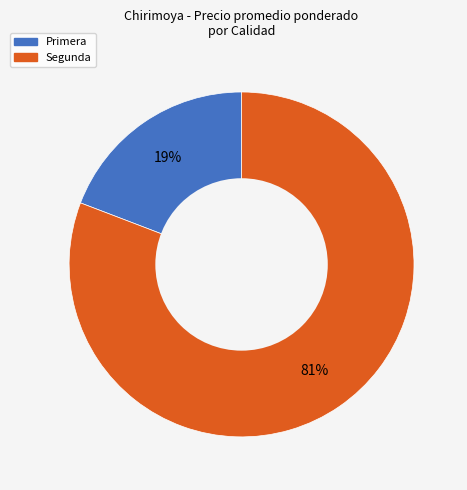

Which has a higher value, Primera or Segunda?

Segunda